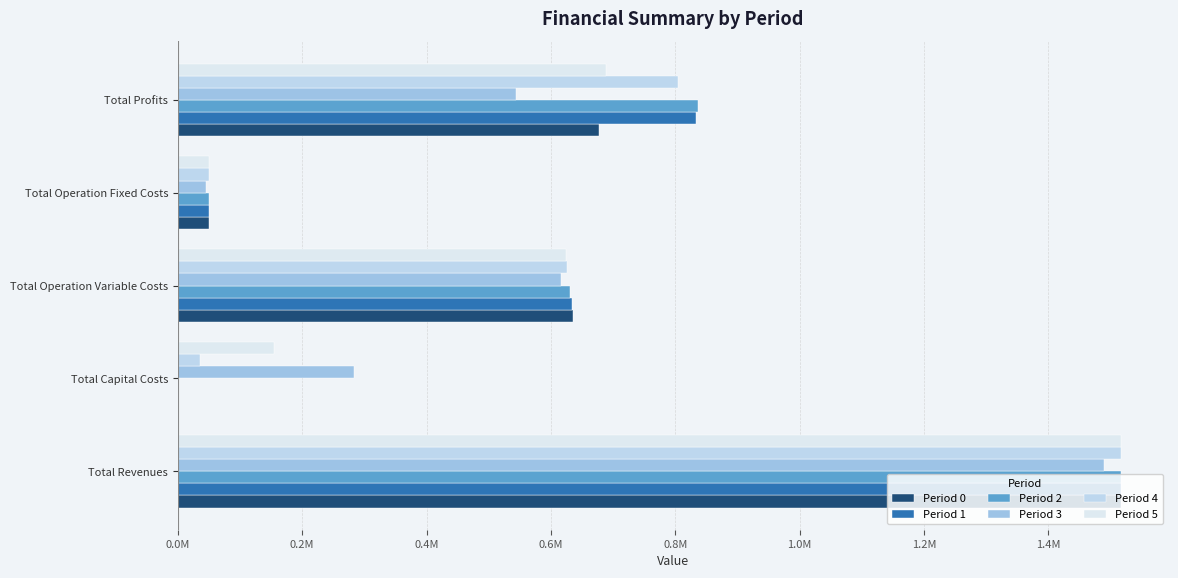

What is the value of the Period 0 bar at the 1st from the left?

1517232.0